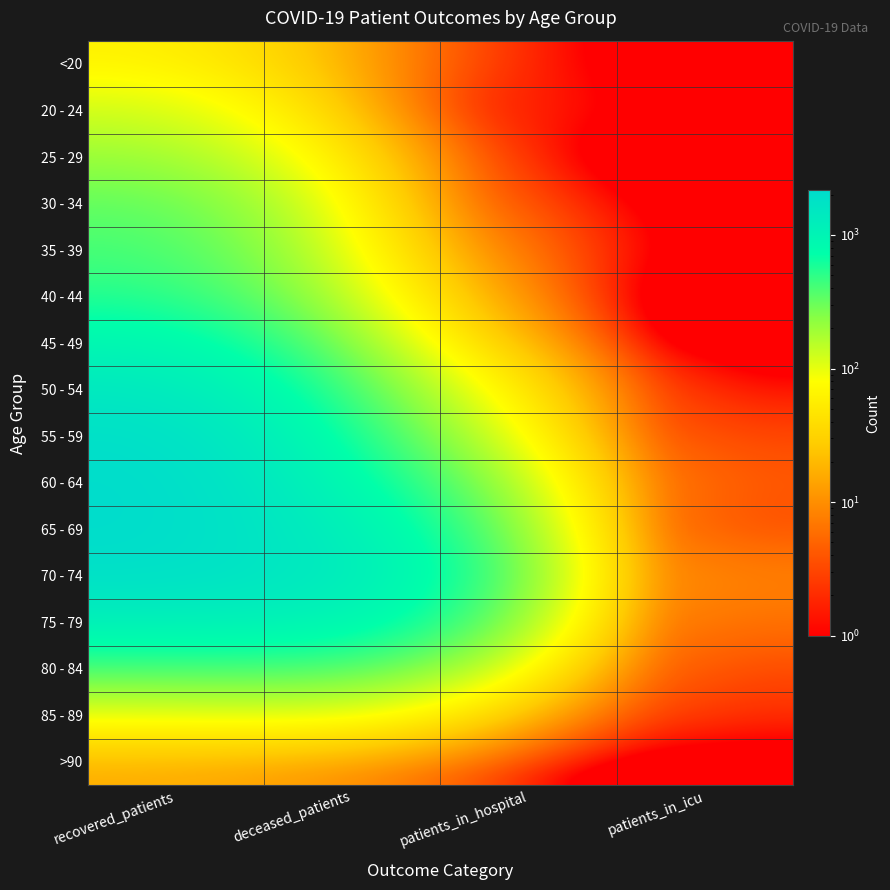

How many distinct data groups are displayed?

16